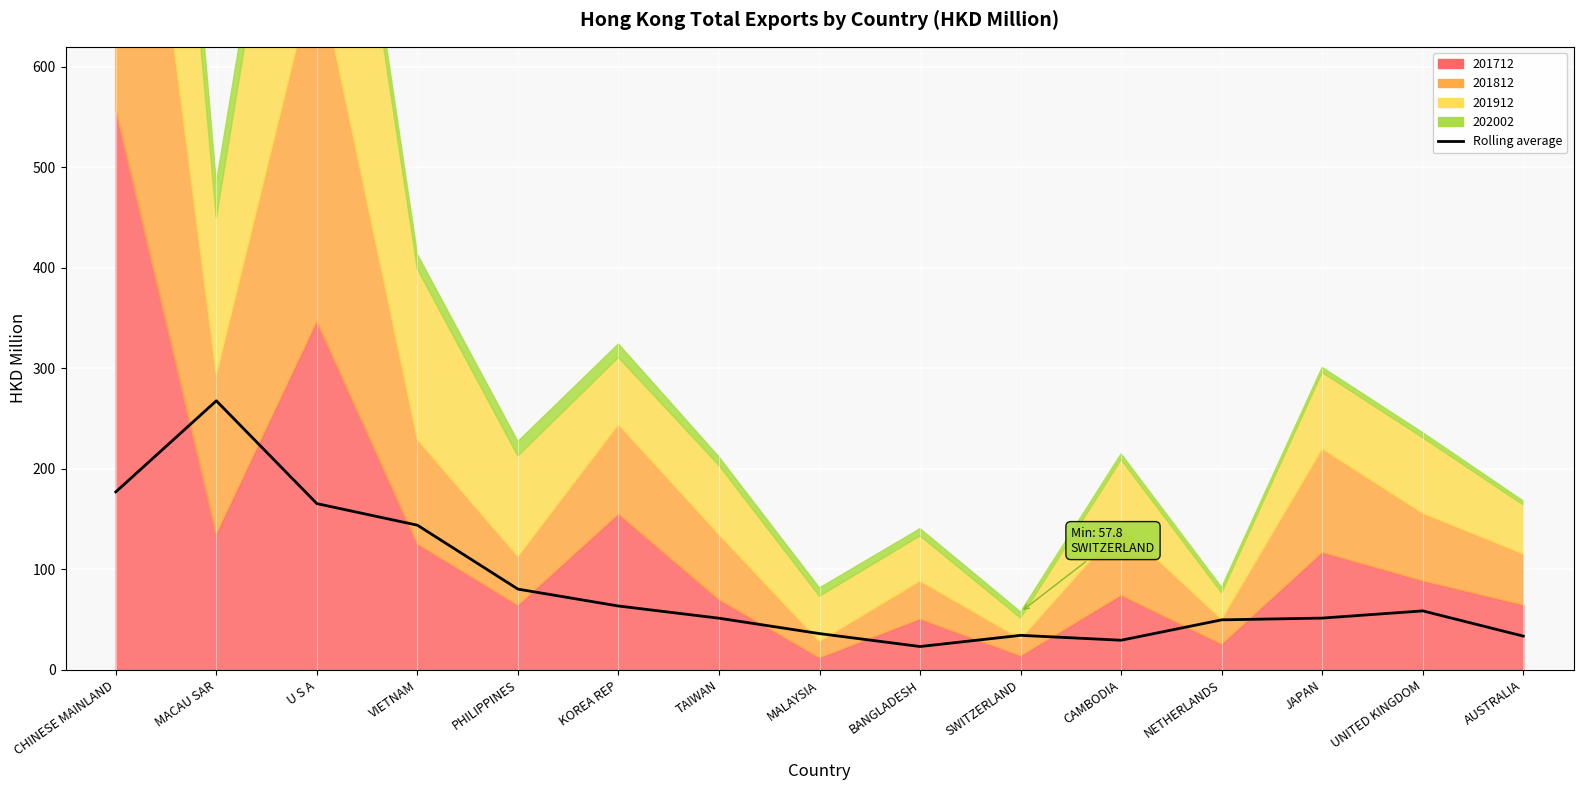

At which label does the data first exceed 51?

CHINESE MAINLAND